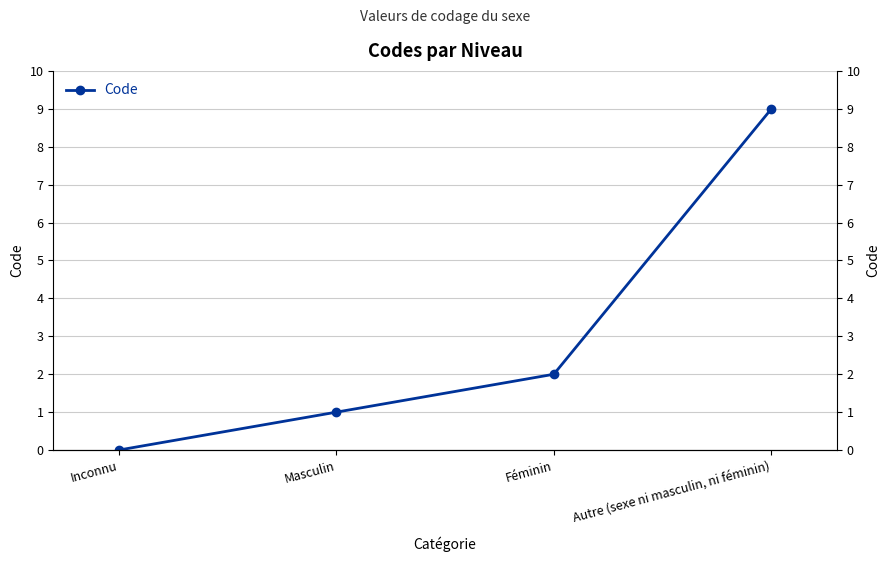

How many values exceed 2?

1